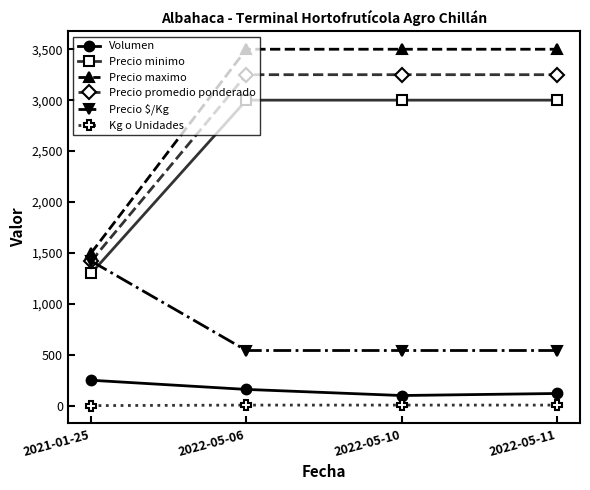

The value of Volumen at 2021-01-25 is 250. True or false?

True